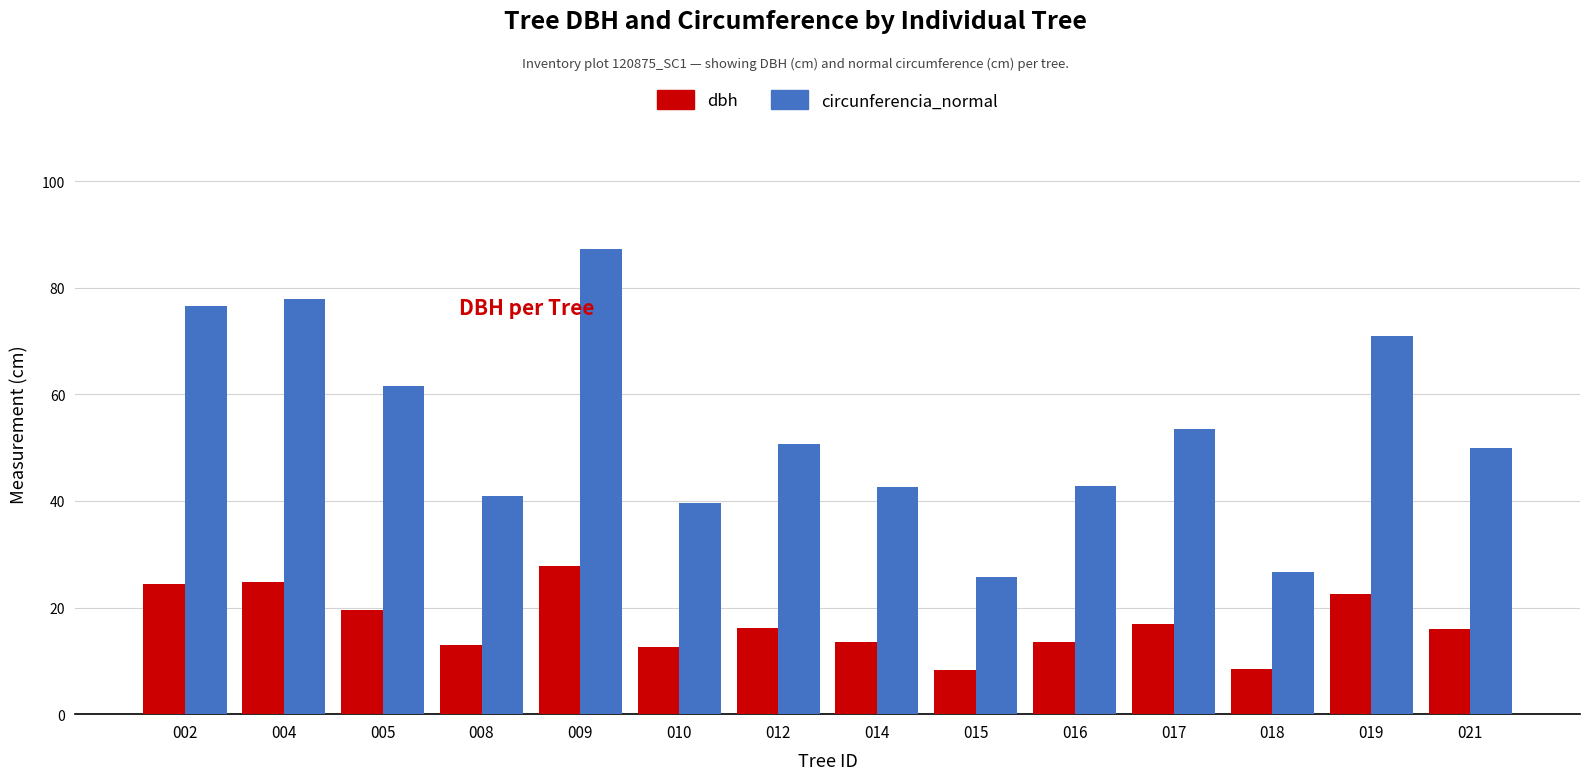

What is the average value of the dbh series?

17.0